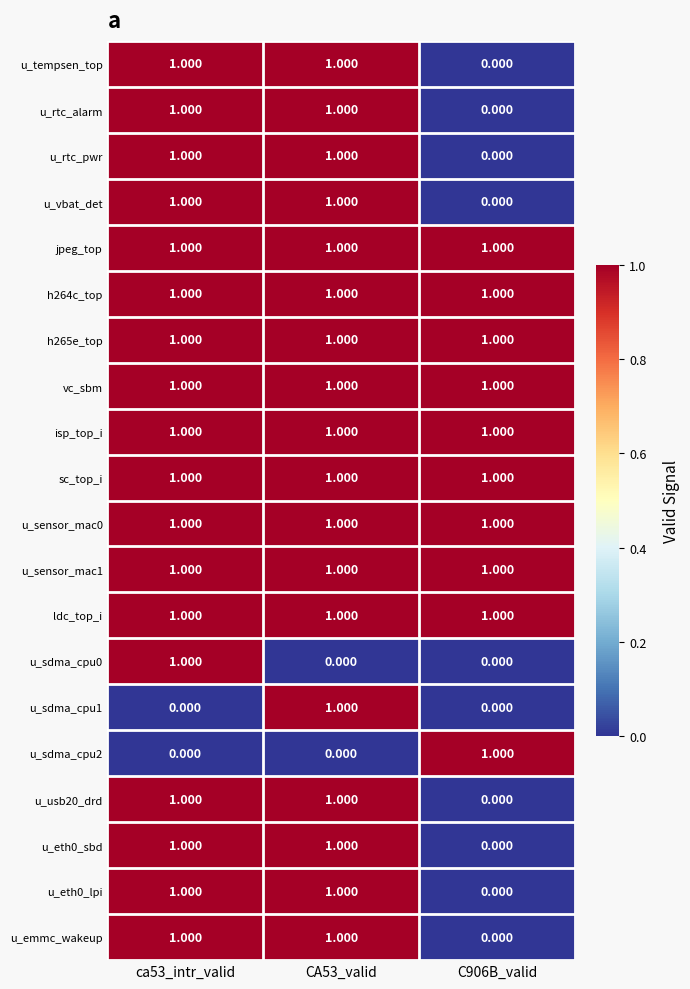

Rank the series by their maximum value, from lowest to highest.

u_tempsen_top, u_rtc_alarm, u_rtc_pwr, u_vbat_det, jpeg_top, h264c_top, h265e_top, vc_sbm, isp_top_i, sc_top_i, u_sensor_mac0, u_sensor_mac1, ldc_top_i, u_sdma_cpu0, u_sdma_cpu1, u_sdma_cpu2, u_usb20_drd, u_eth0_sbd, u_eth0_lpi, u_emmc_wakeup